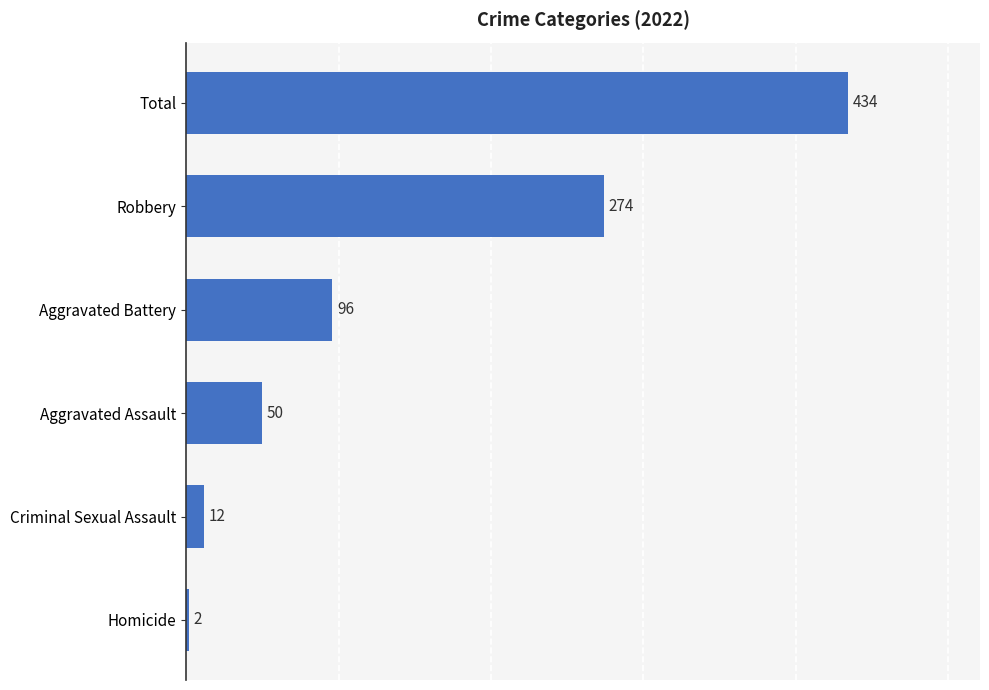

What is the greatest value displayed?

434